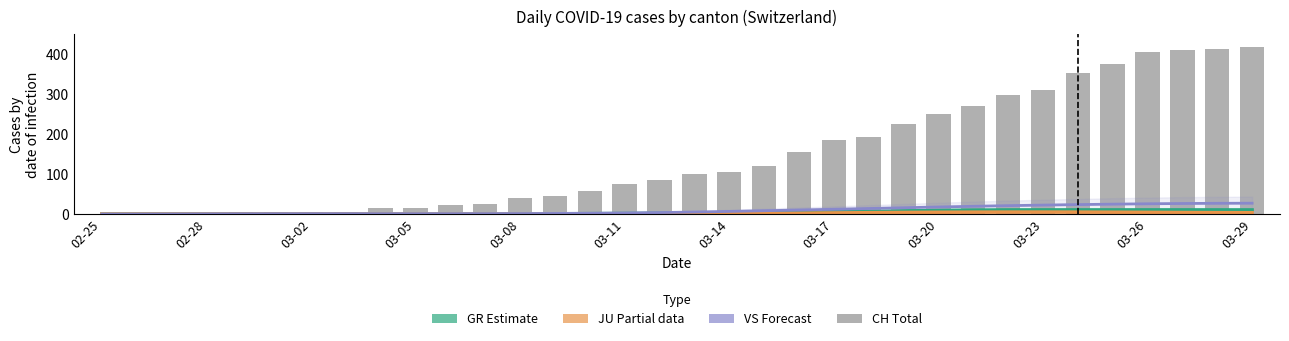

Which series has the largest total across all categories?

CH (Total Switzerland)